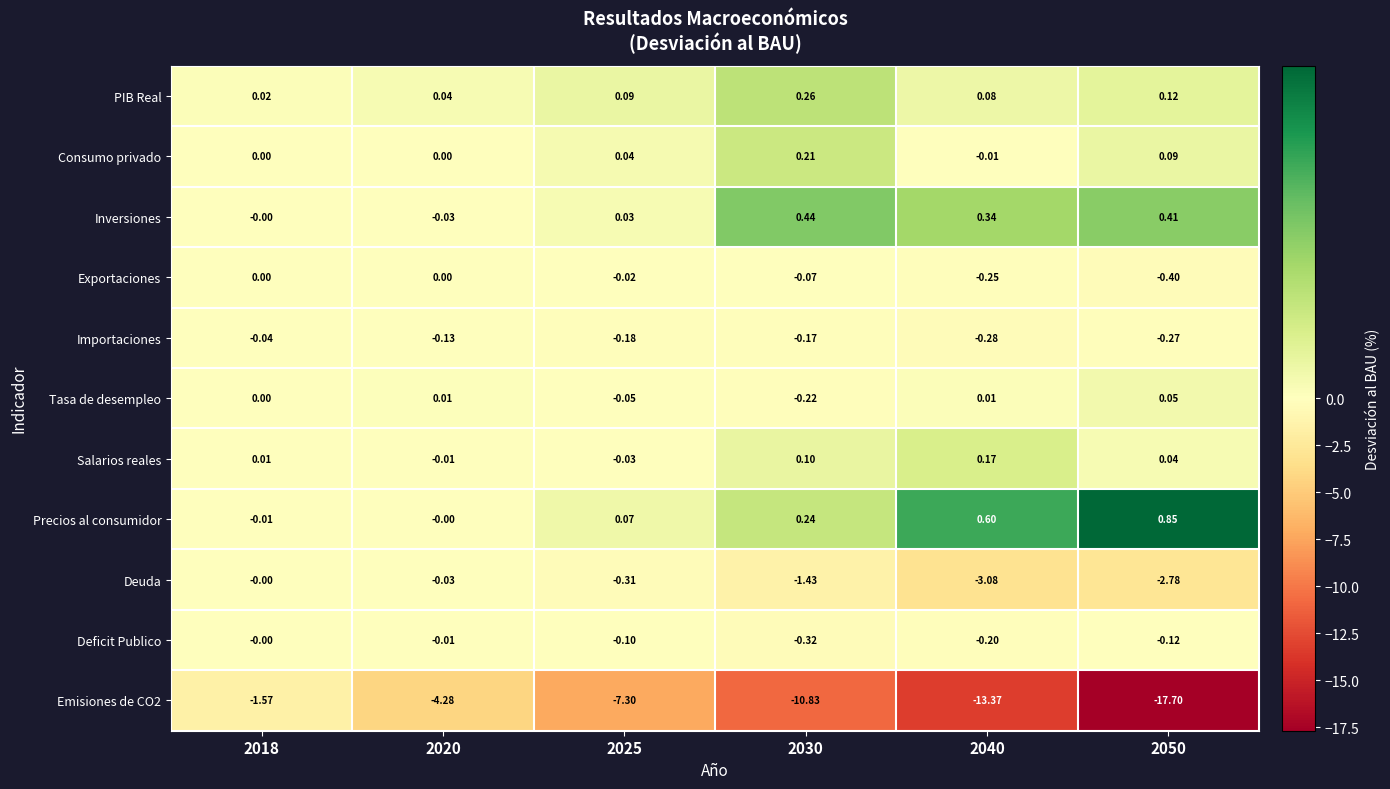

Is the value of Tasa de desempleo at 2030 greater than the value of Inversiones at 2050?

No